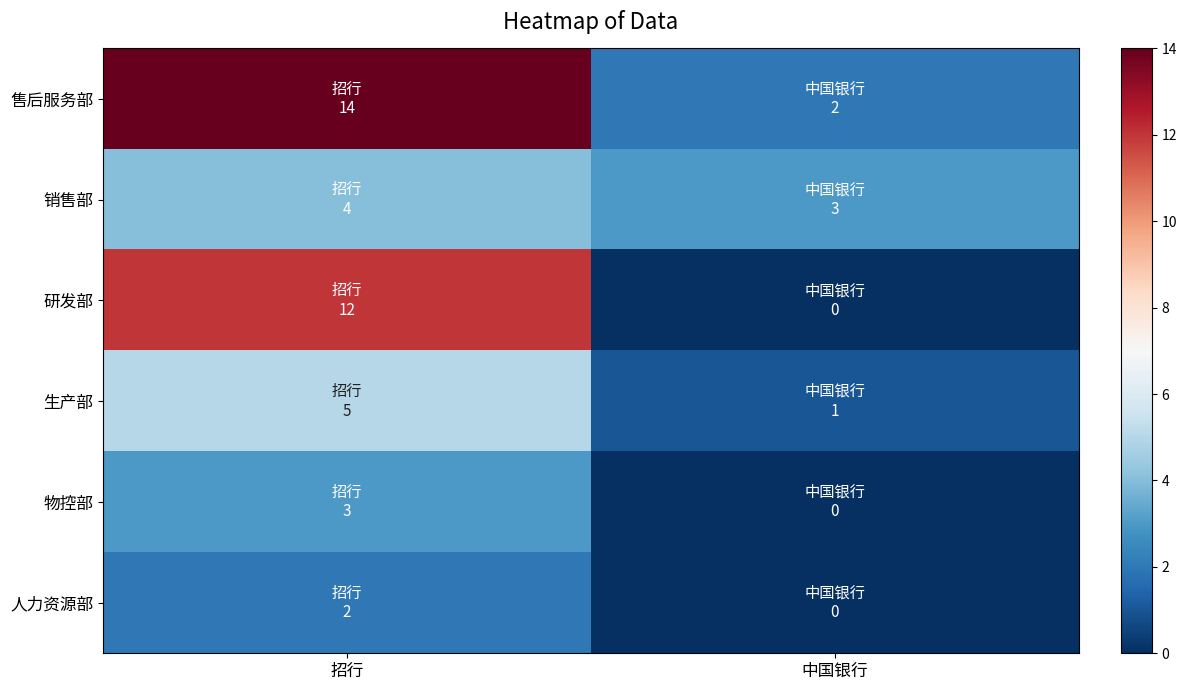

Reading right to left, transcribe all the data shown in this chart.

售后服务部: 中国银行=2	招行=14
销售部: 中国银行=3	招行=4
研发部: 中国银行=0	招行=12
生产部: 中国银行=1	招行=5
物控部: 中国银行=0	招行=3
人力资源部: 中国银行=0	招行=2